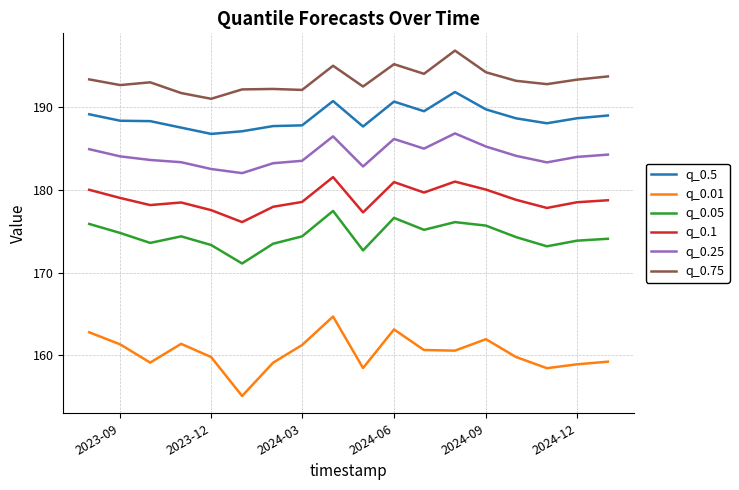

Rank the series by their maximum value, from highest to lowest.

q_0.75, q_0.5, q_0.25, q_0.1, q_0.05, q_0.01